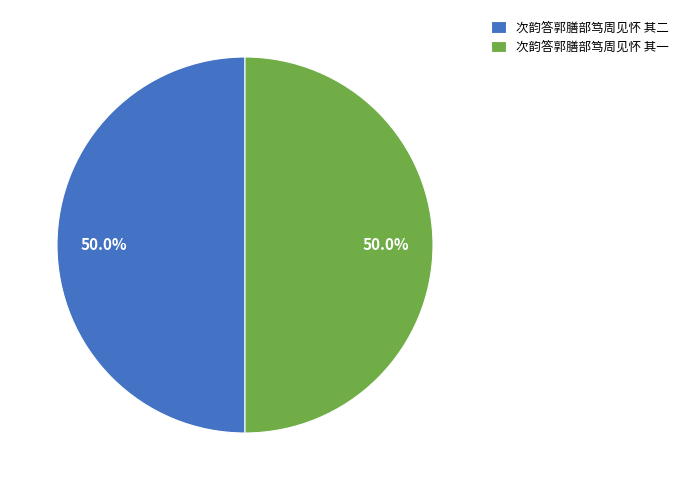

Approximately how many times larger is the value at 次韵答郭膳部笃周见怀 其二 compared to 次韵答郭膳部笃周见怀 其一?

1.0